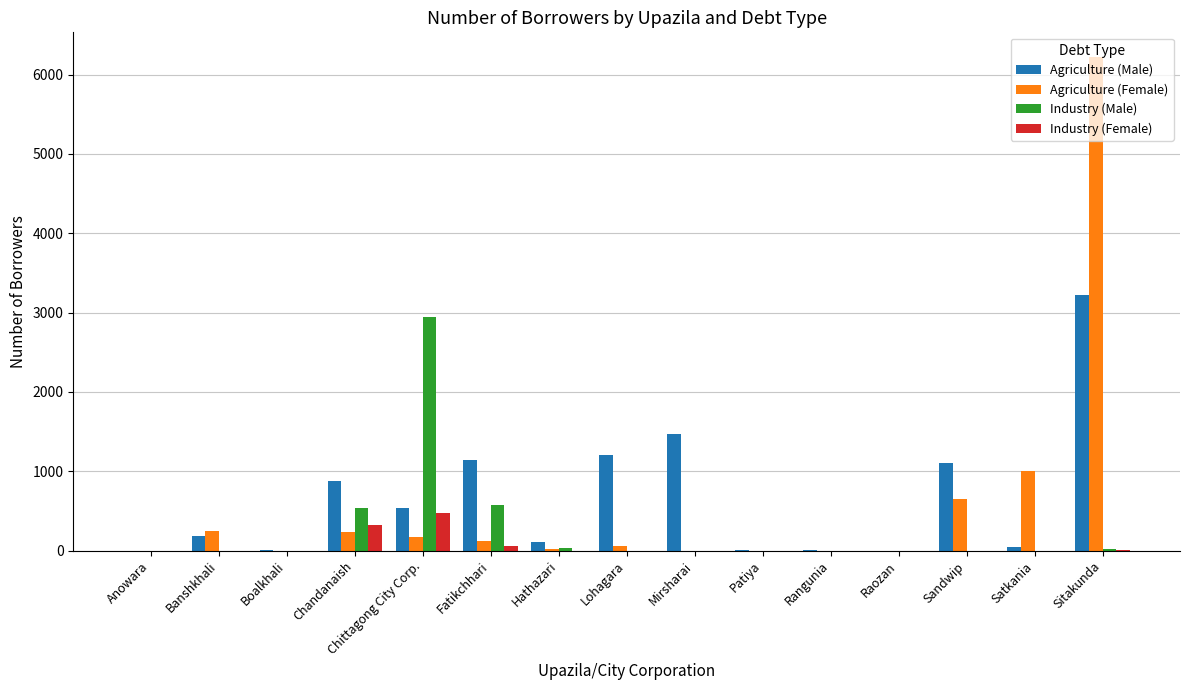

What is the sum of all Industry (Male) values?

4106